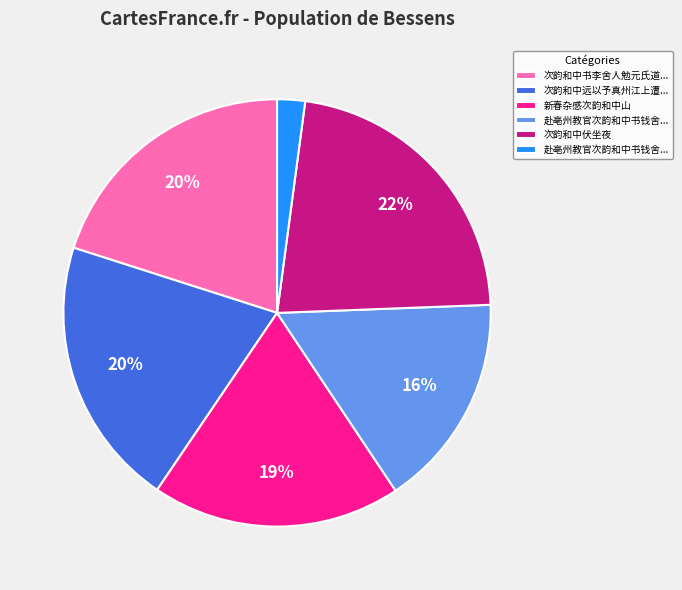

Count the number of slices in the pie.

6